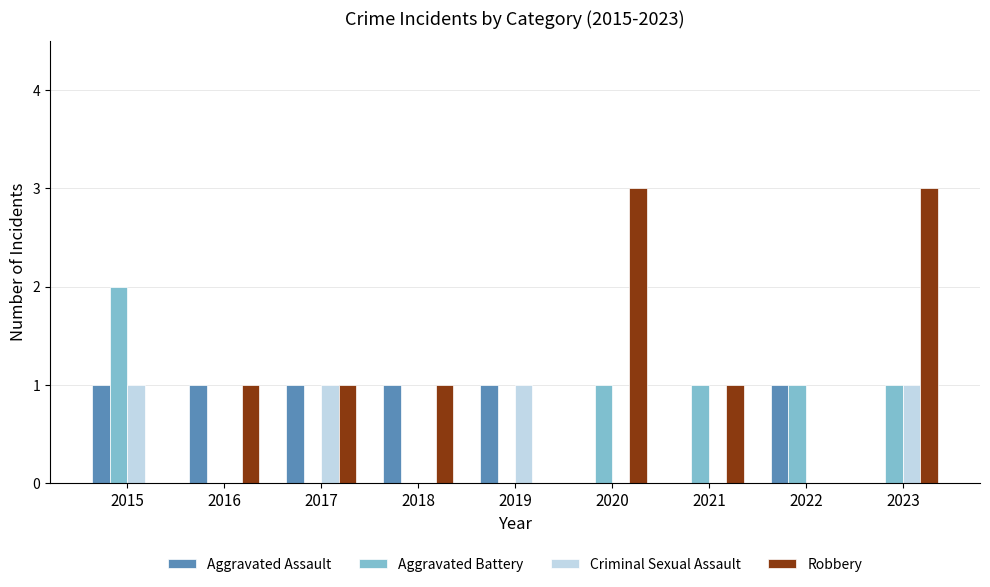

What is the sum of all Aggravated Battery values?

6